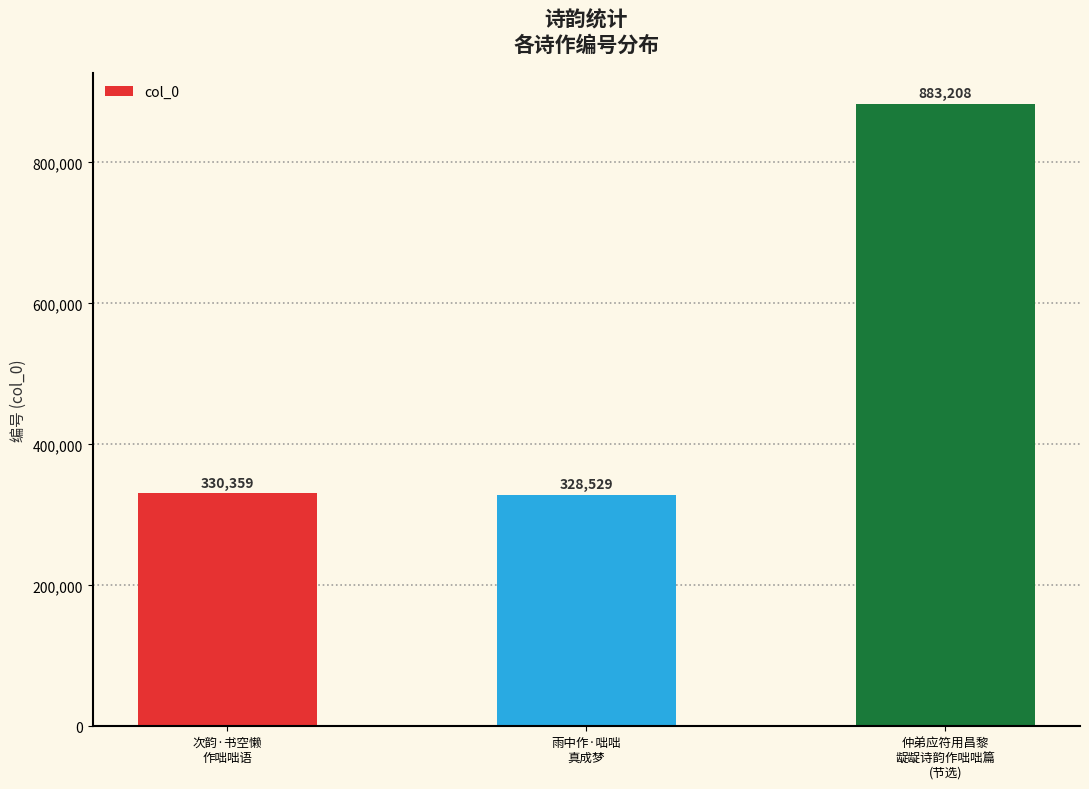

What position from the left is 次韵·书空懒
作咄咄语?

1